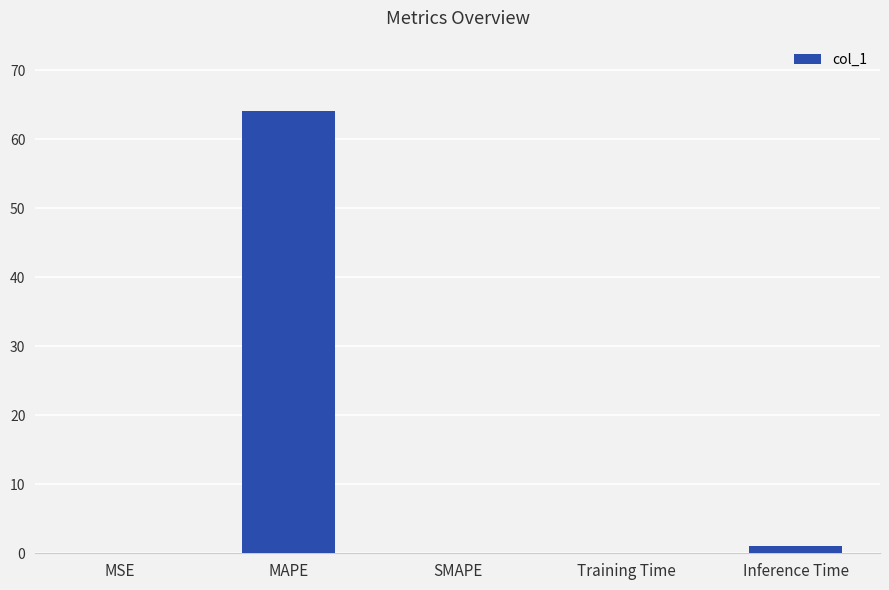

The value at MAPE is 90.5. True or false?

False